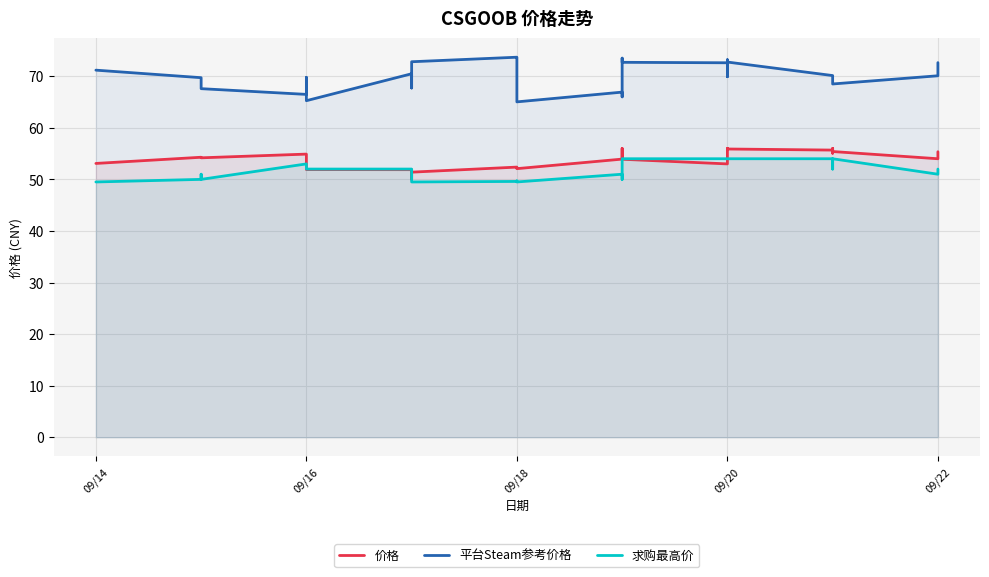

Which series has the largest total across all categories?

平台Steam参考价格